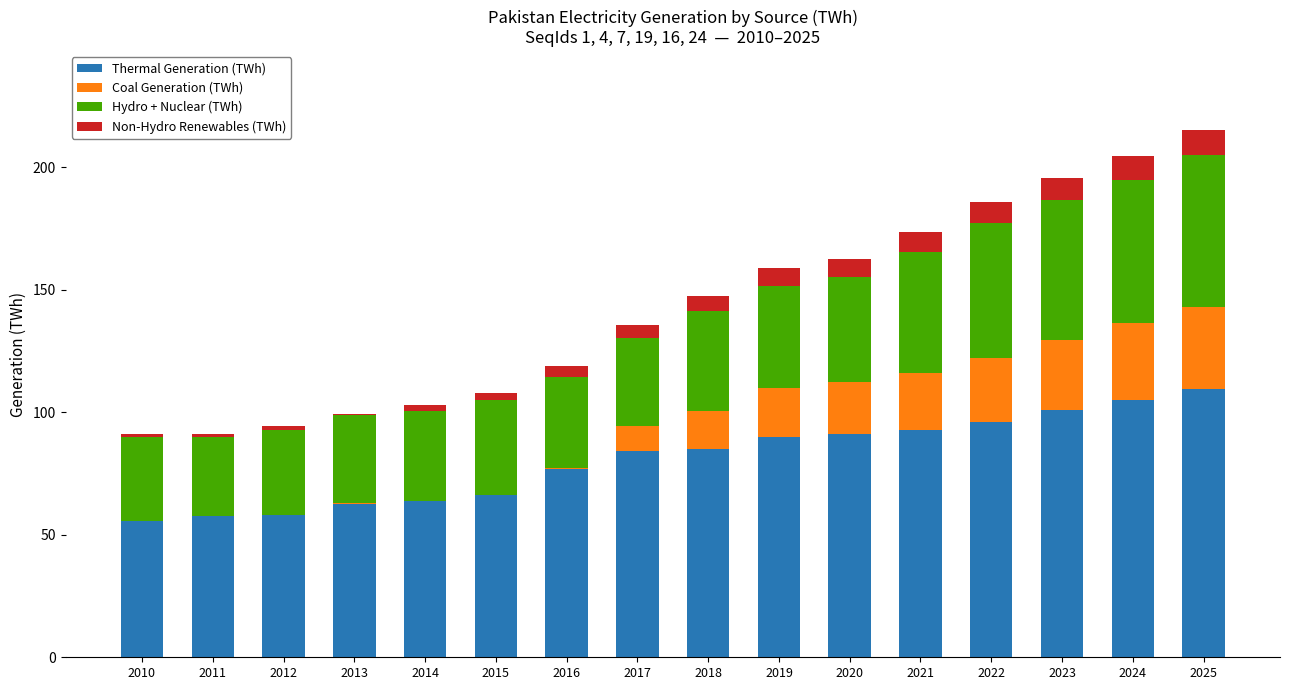

What is the maximum value for Thermal Generation (TWh)?

109.4